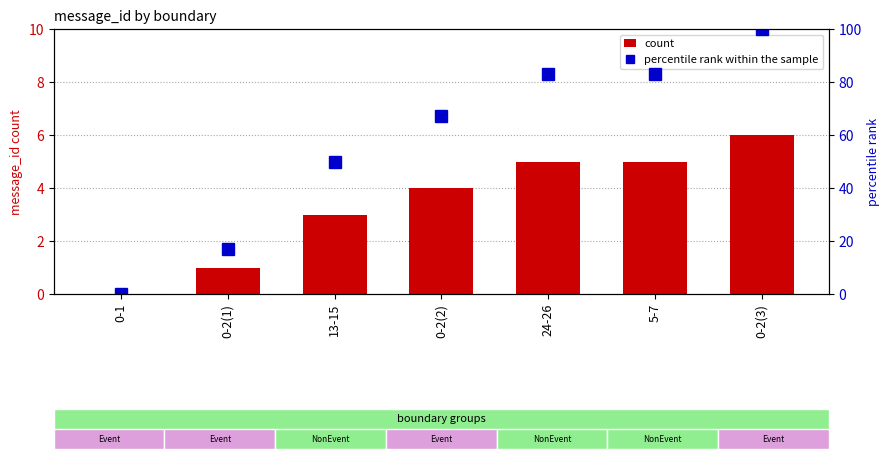

Which category has the highest value in the count series?

0-2(3)